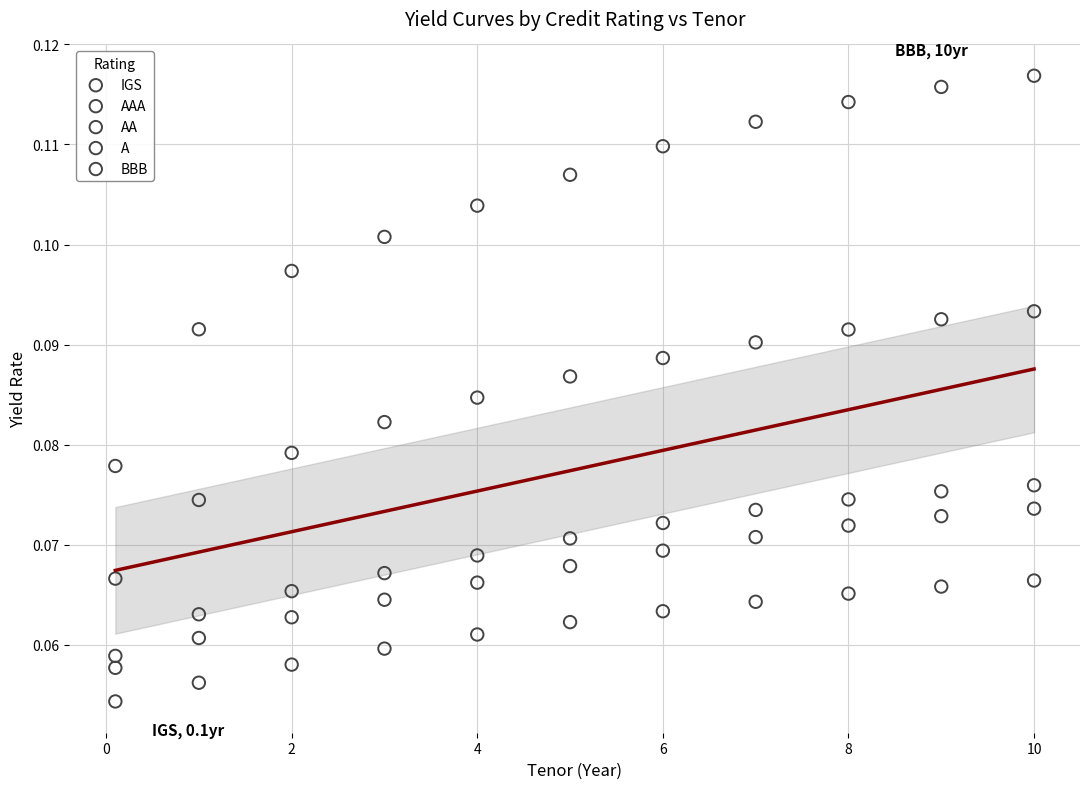

Which series reaches the maximum Y coordinate?

BBB